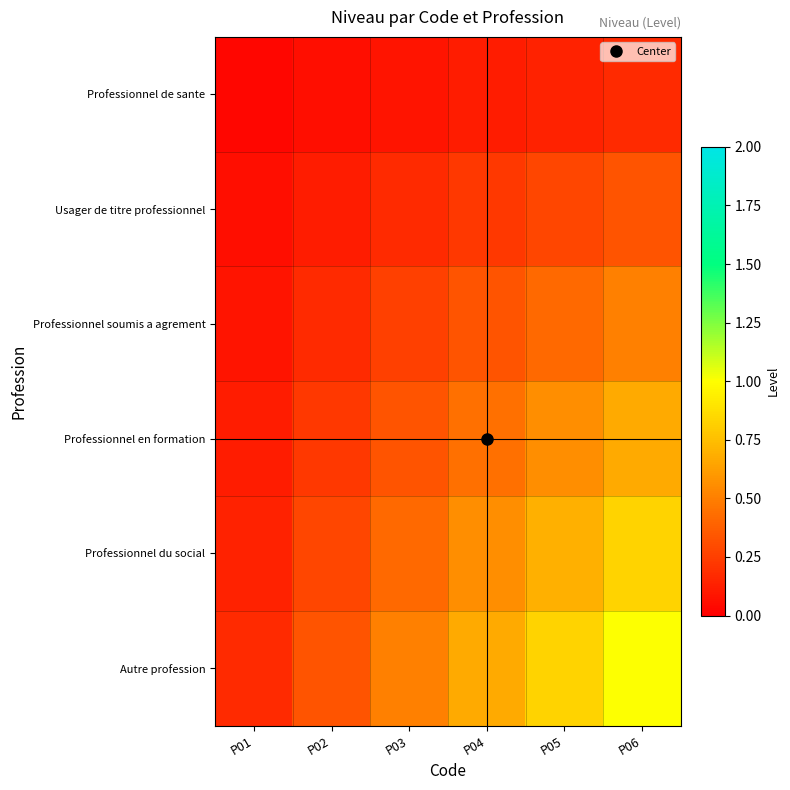

What is the total value across all series at P06?

3.5